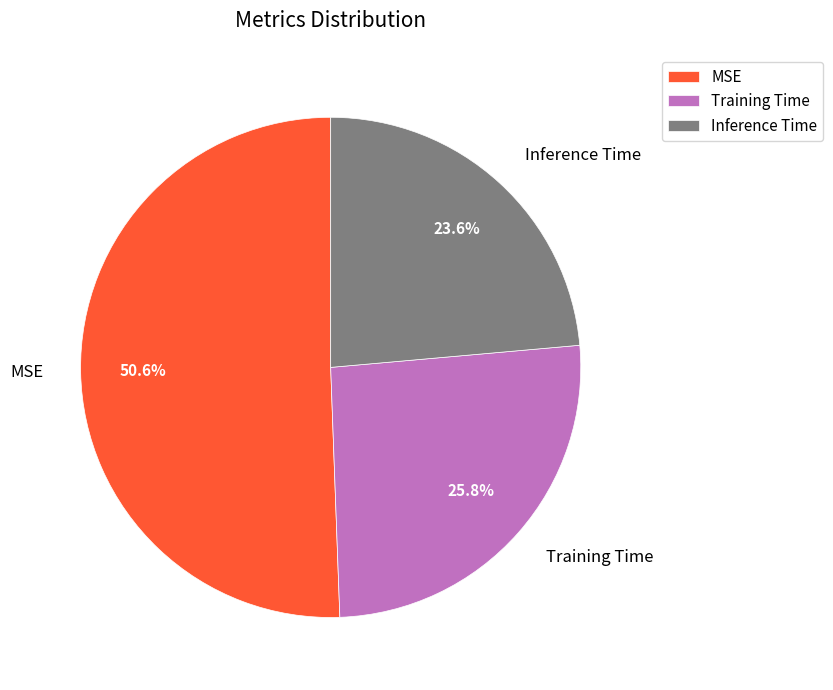

To the nearest percent, what portion does Training Time represent?

26%